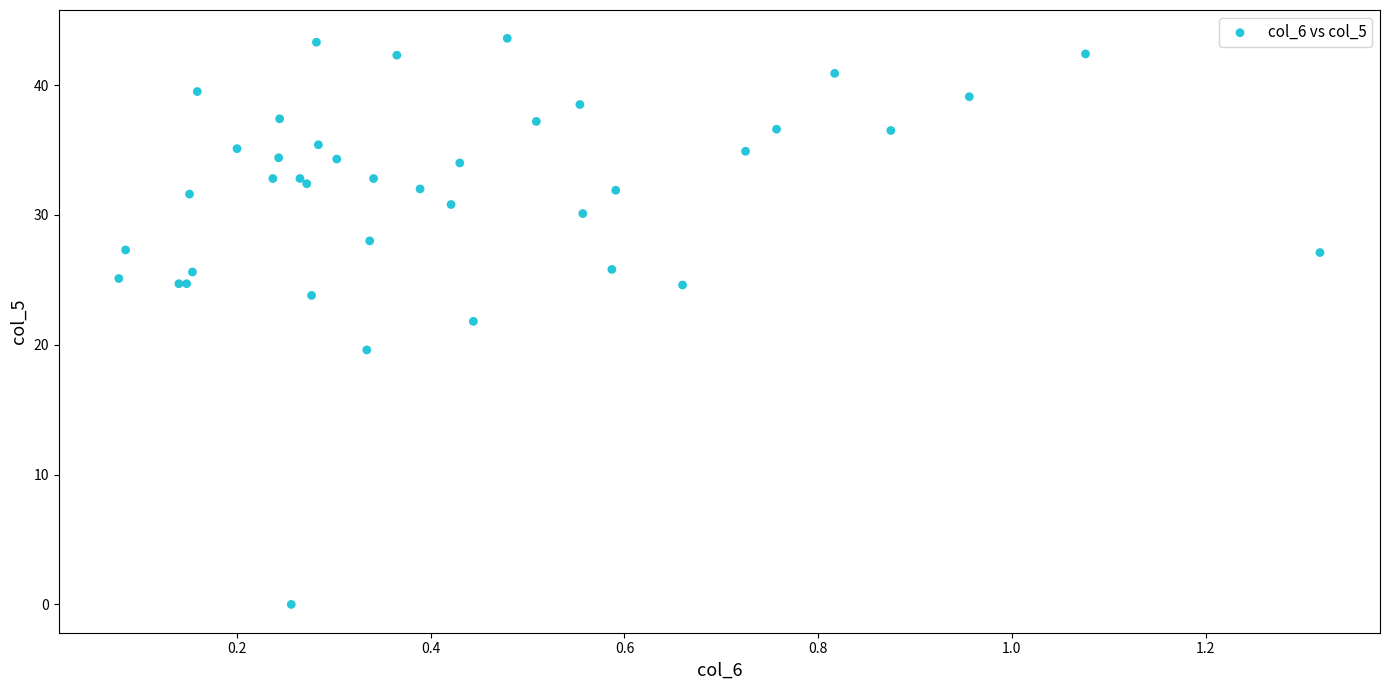

What Y value in the scatter plot is closest to 21?

21.8